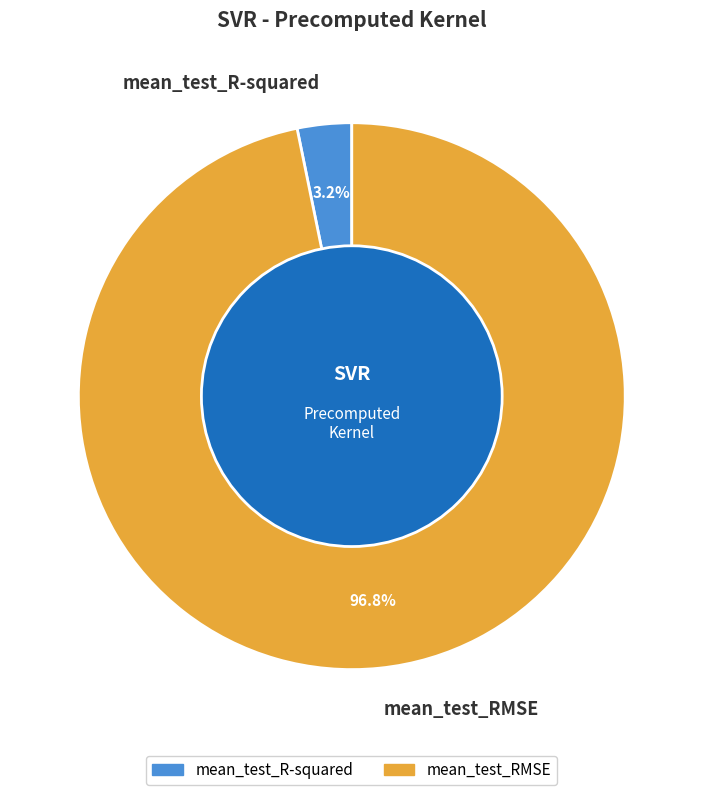

Which category accounts for the majority?

mean_test_RMSE